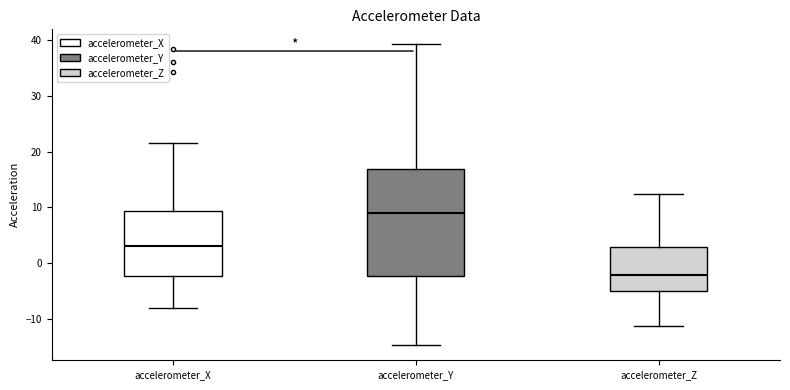

Comparing the boxes themselves (not the whiskers), which one is the tallest?

accelerometer_Y